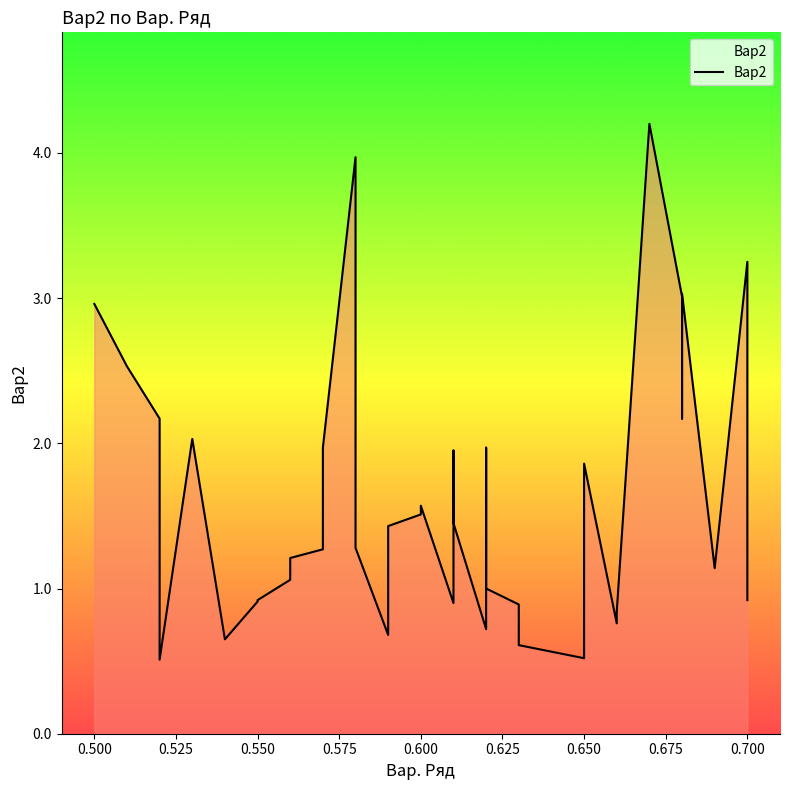

What is the difference between the second highest and minimum values?

3.5